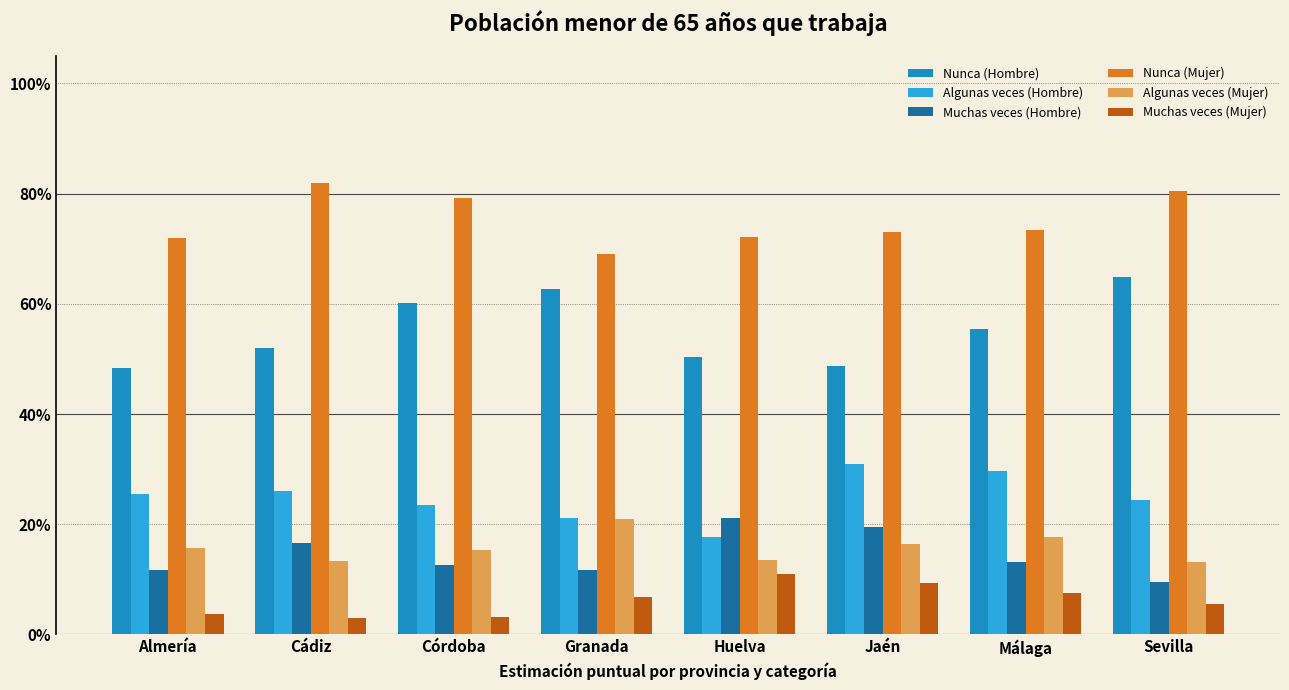

How many series are shown in this chart?

6